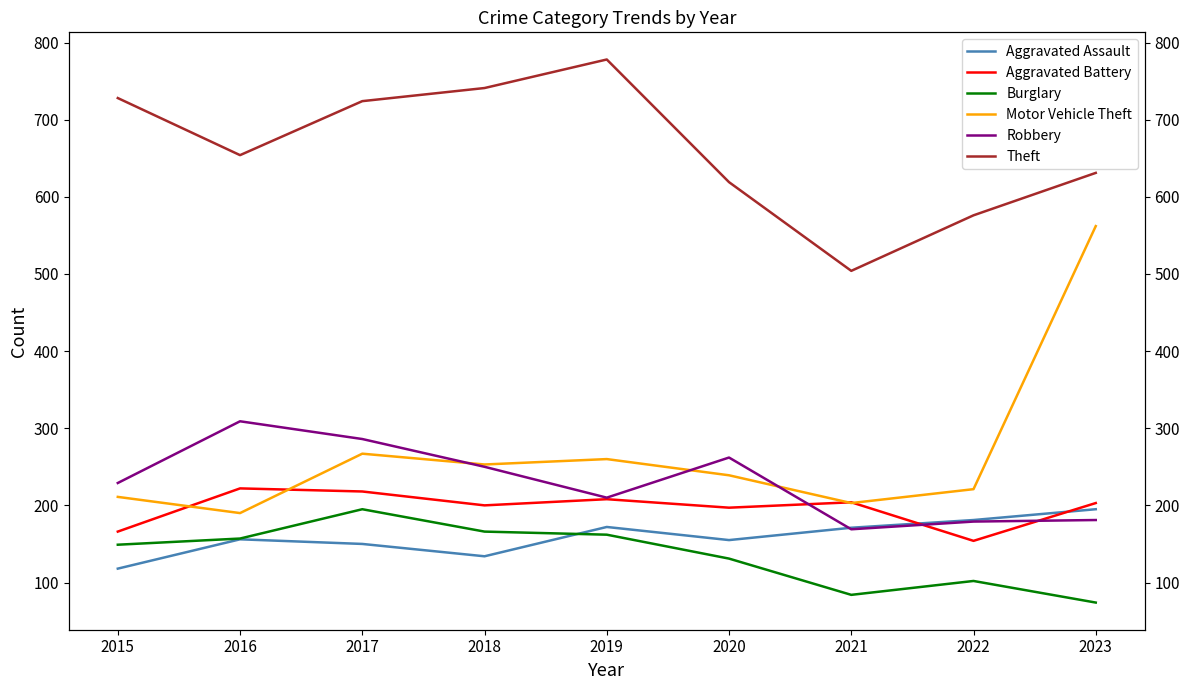

How many lines are shown in the chart?

6